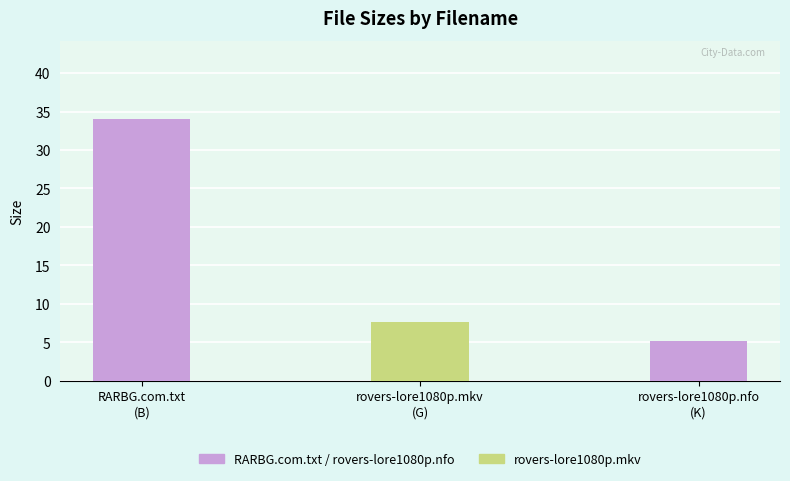

Where does the data first go above 7?

RARBG.com.txt
(B)